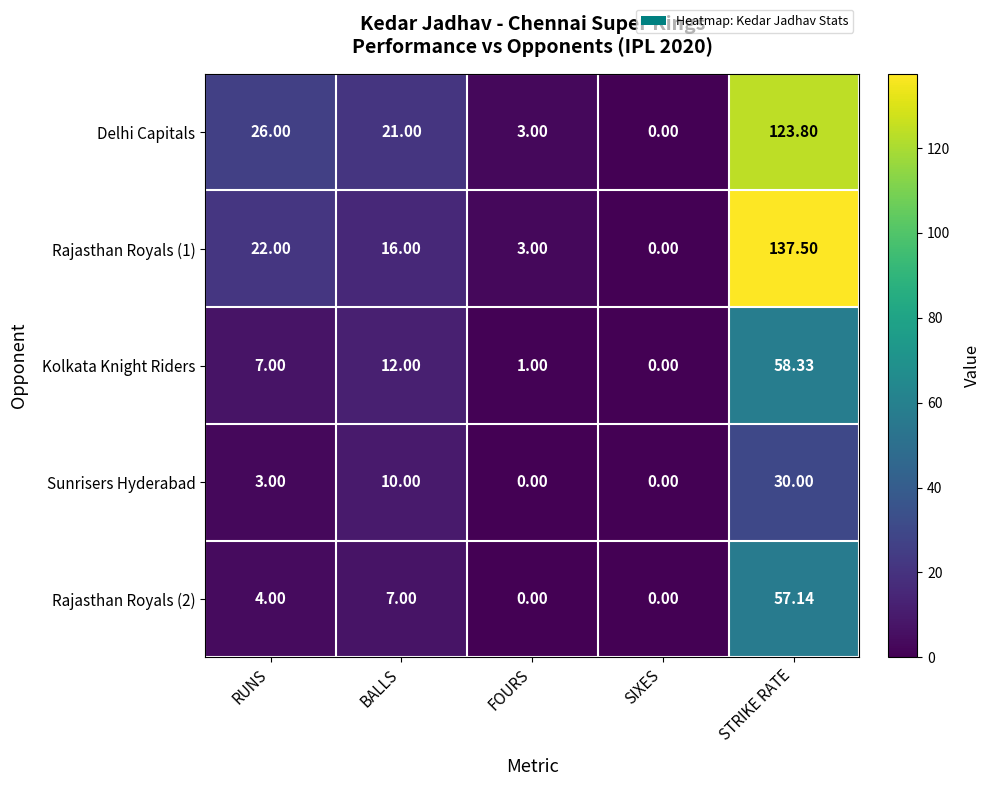

Which series has the largest range (max minus min)?

Rajasthan Royals (1)